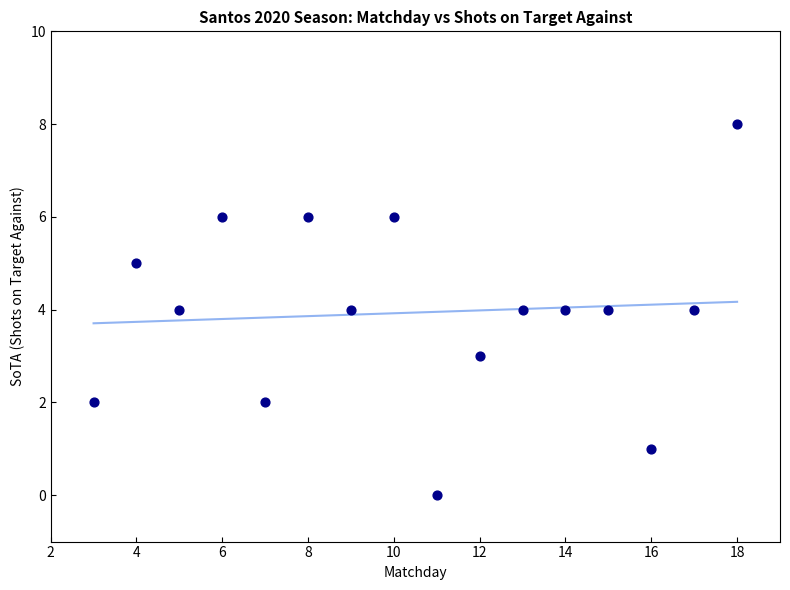

What is the range of Y values (max minus min)?

8